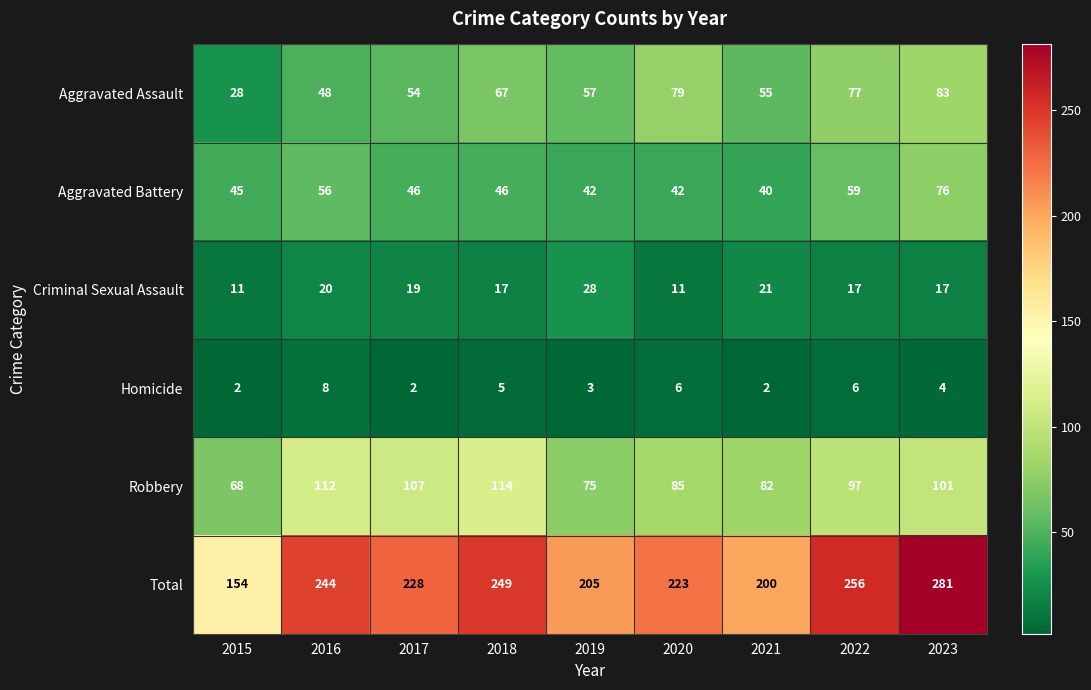

At which label is Robbery closest to 91?

2020